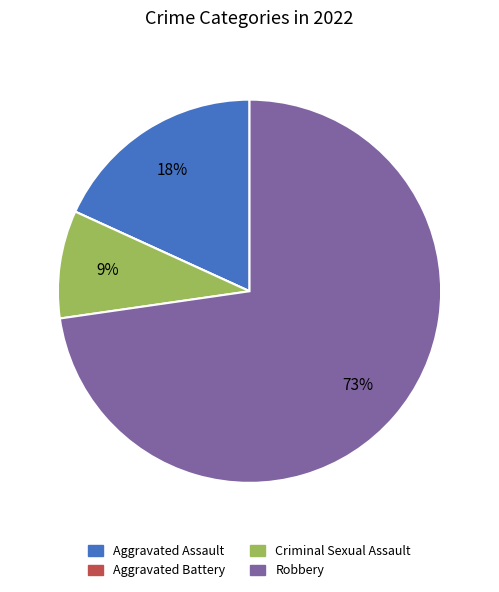

To the nearest percent, what is the average slice percentage?

25%